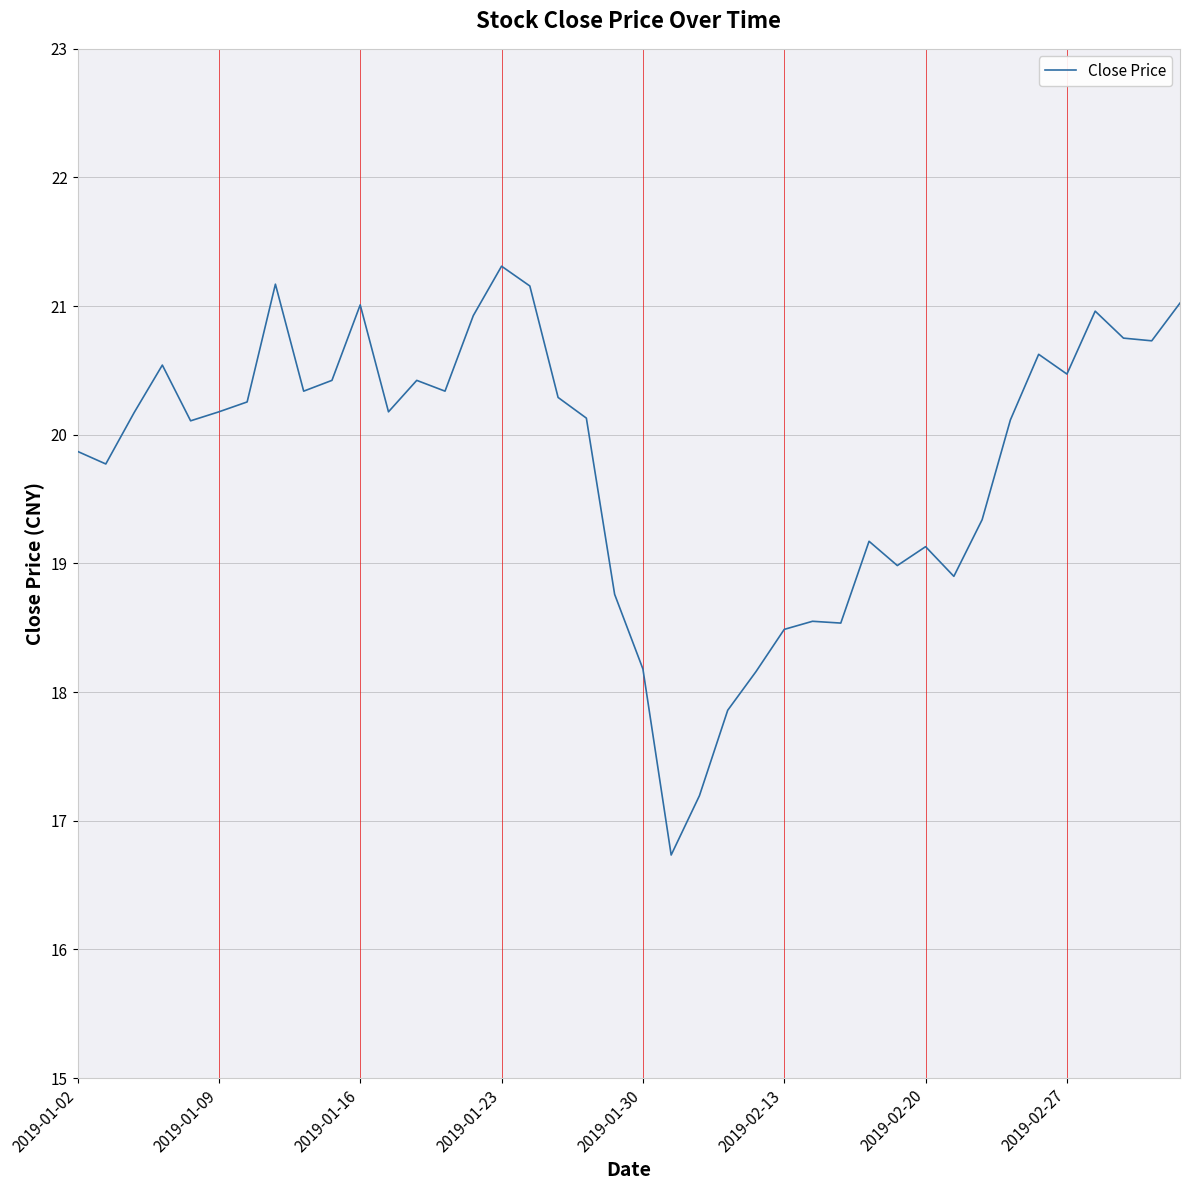

What is the difference between the maximum and minimum values?

4.6